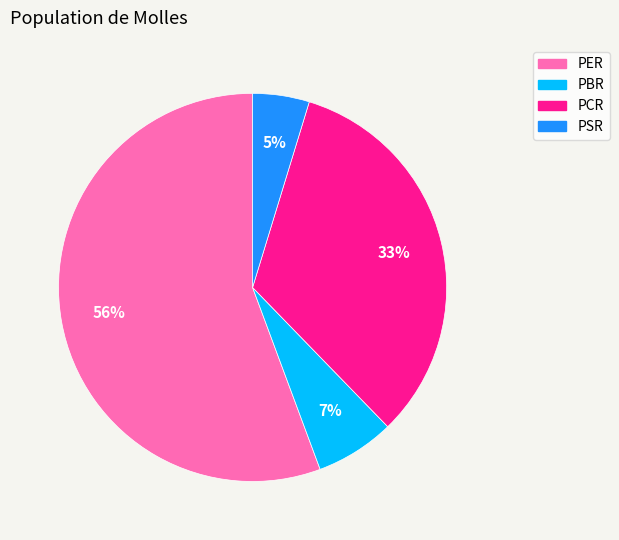

True or false: PBR accounts for 12% of the total.

False